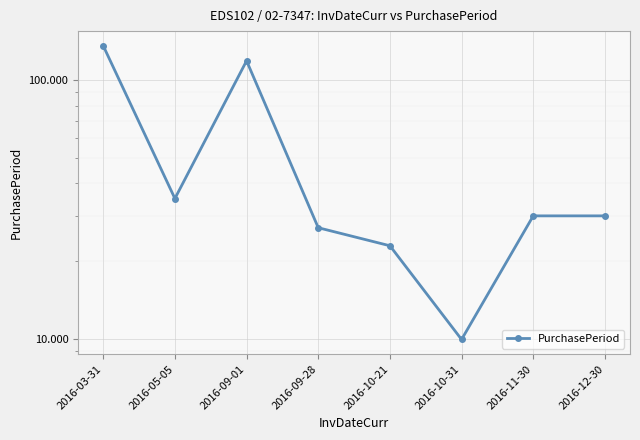

Reading right to left, what are all the values shown in this chart?

30	30	10	23	27	119	35	136